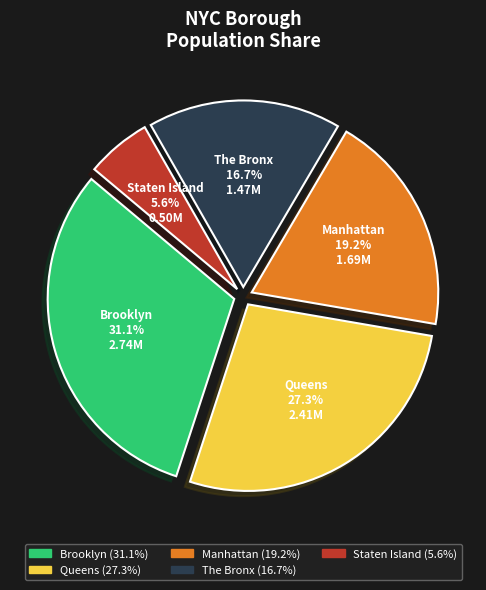

Which slice is the largest?

Brooklyn